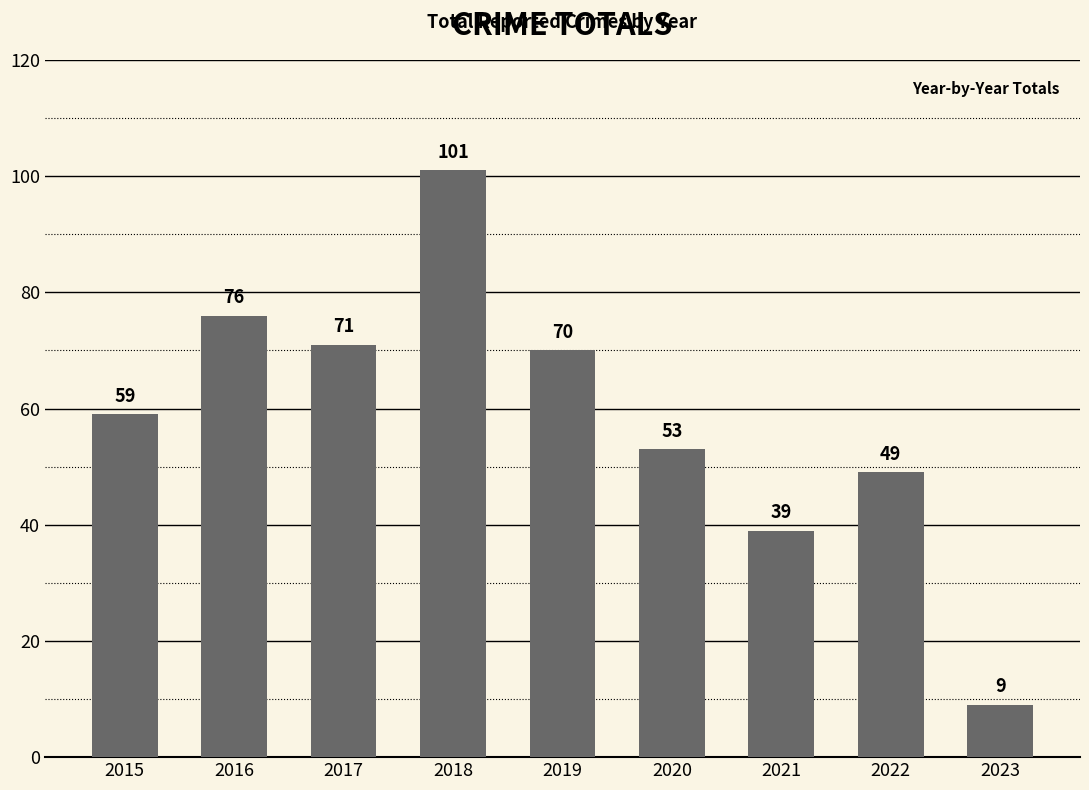

What value does the data have at 2017, to the nearest 10?

70